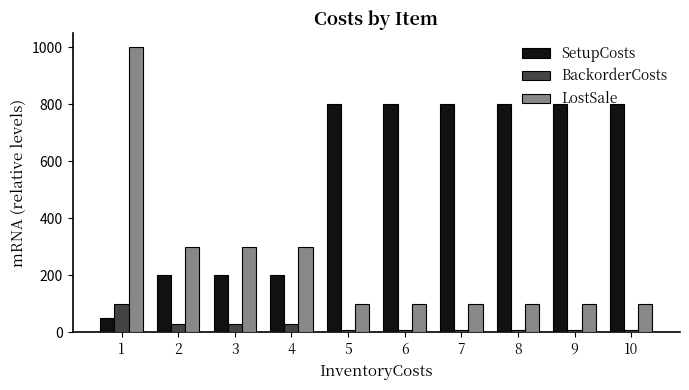

Is the value of BackorderCosts at 6 greater than the value of SetupCosts at 2?

No